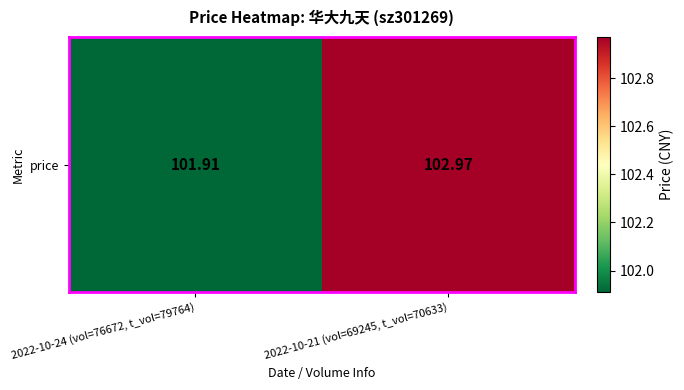

List the labels in order of value, smallest first.

2022-10-24 (vol=76672, t_vol=79764), 2022-10-21 (vol=69245, t_vol=70633)